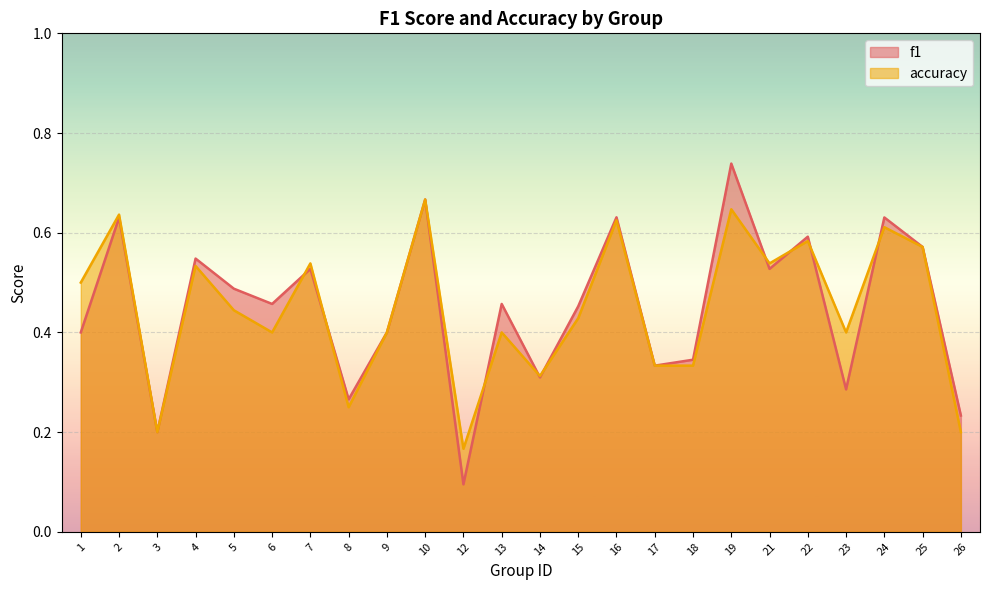

Which label corresponds to the largest value in the chart?

19